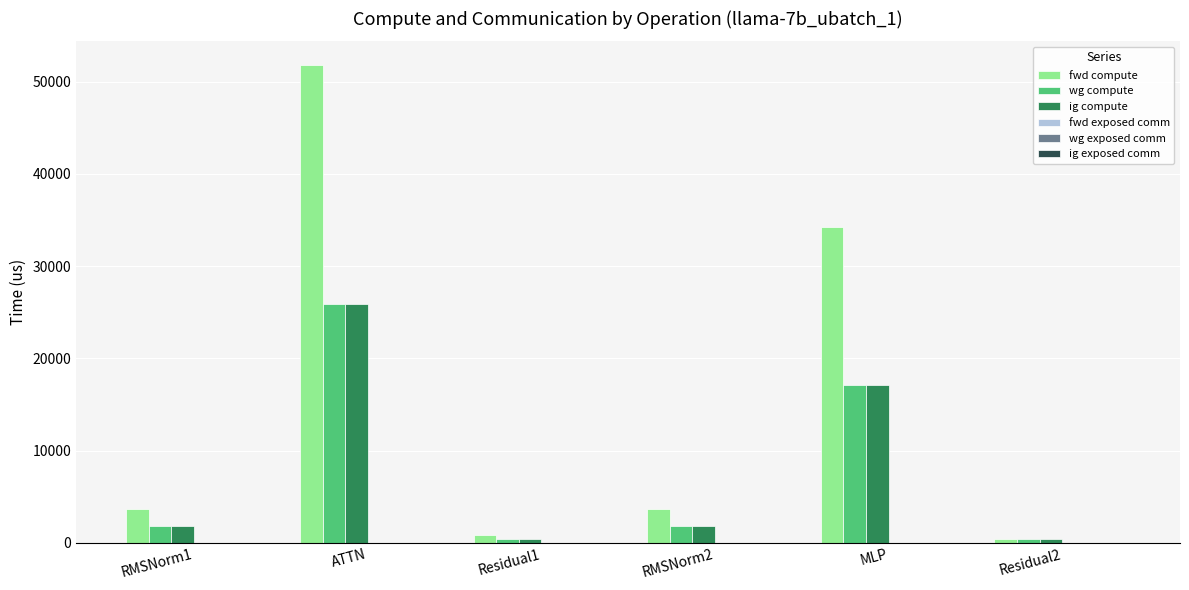

Are the bars grouped side by side (vs. stacked)?

Yes